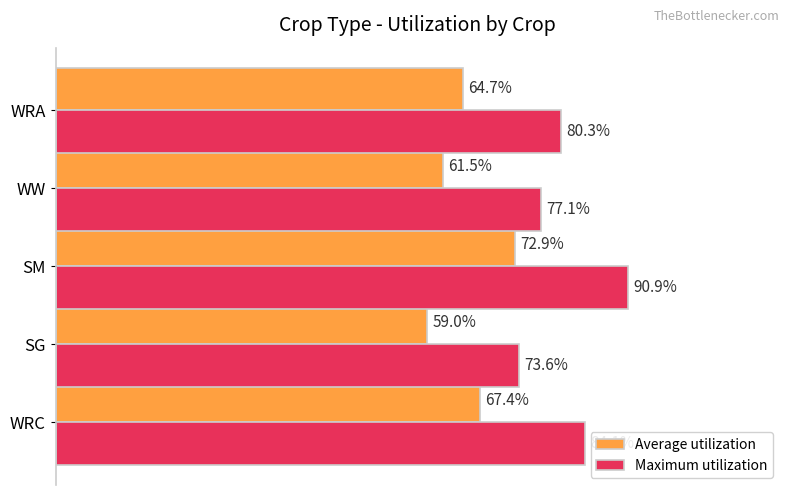

At which category does the chart reach its peak across all series?

SM